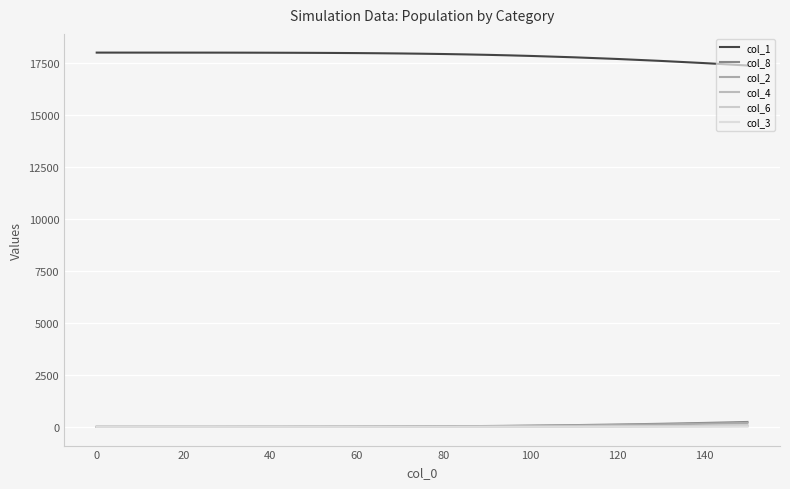

True or false: col_1 and col_3 cross at least once.

False